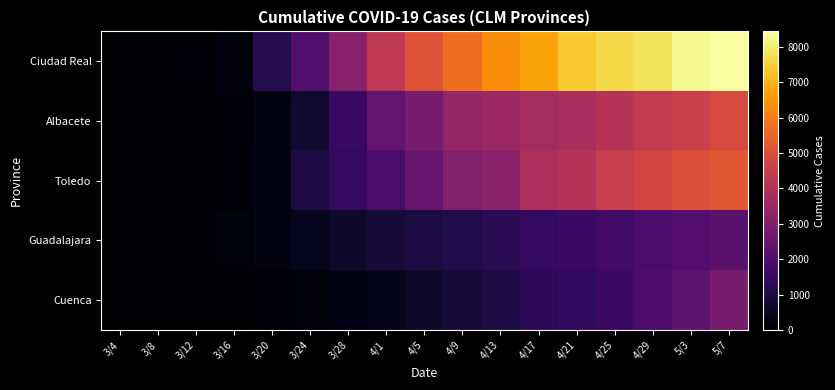

Reading left to right, transcribe all the data shown in this chart.

Ciudad Real: 3/4=1	3/8=22	3/12=85	3/16=216	3/20=1147	3/24=2041	3/28=3098	4/1=4298	4/5=5138	4/9=5717	4/13=6300	4/17=6741	4/21=7369	4/25=7622	4/29=7831	5/3=8205	5/7=8433
Albacete: 3/4=2	3/8=2	3/12=8	3/16=79	3/20=258	3/24=666	3/28=1537	4/1=2386	4/5=2832	4/9=3404	4/13=3575	4/17=3732	4/21=3833	4/25=4105	4/29=4386	5/3=4578	5/7=4899
Toledo: 3/4=2	3/8=2	3/12=12	3/16=98	3/20=293	3/24=965	3/28=1426	4/1=1848	4/5=2434	4/9=2984	4/13=3193	4/17=3908	4/21=4094	4/25=4492	4/29=4744	5/3=4979	5/7=5208
Guadalajara: 3/4=7	3/8=14	3/12=63	3/16=137	3/20=237	3/24=440	3/28=643	4/1=837	4/5=973	4/9=1077	4/13=1245	4/17=1431	4/21=1572	4/25=1740	4/29=1866	5/3=2056	5/7=2198
Cuenca: 3/4=0	3/8=0	3/12=0	3/16=30	3/20=72	3/24=177	3/28=268	4/1=367	4/5=616	4/9=874	4/13=969	4/17=1285	4/21=1368	4/25=1598	4/29=1914	5/3=2262	5/7=2841